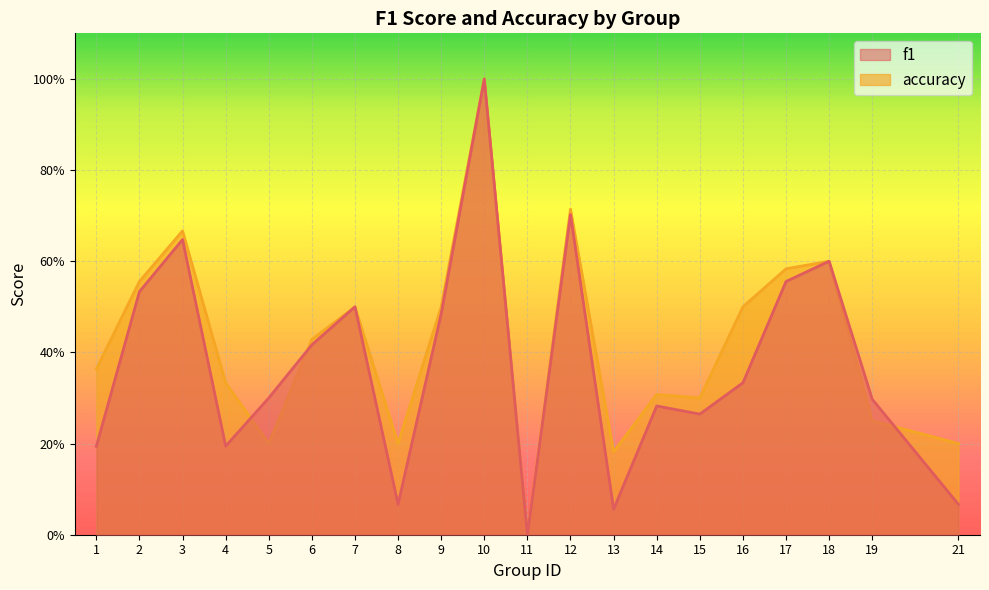

What is the total value across all series at 6?

0.8